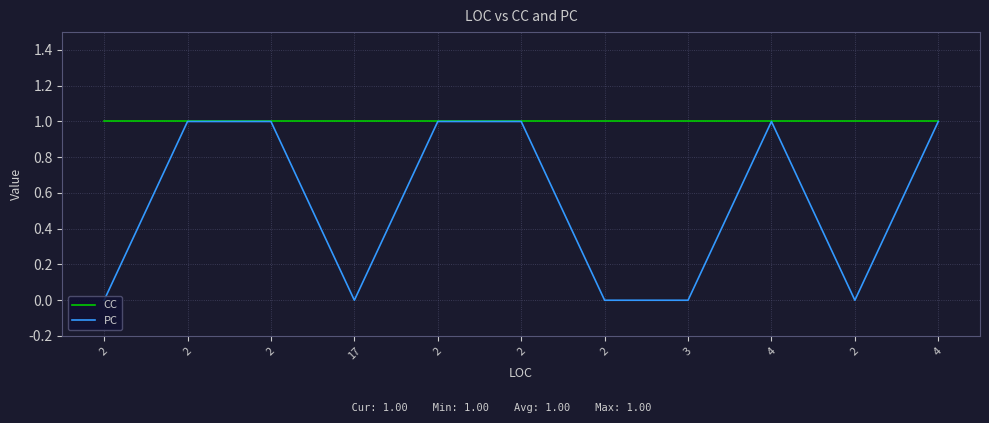

True or false: CC and PC cross at least once.

False